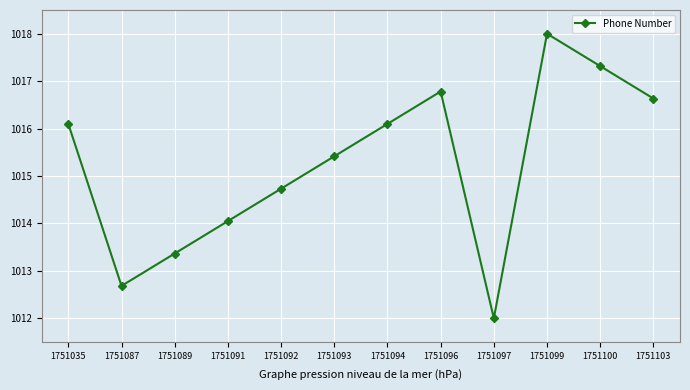

Which label corresponds to the largest value in the chart?

1751099